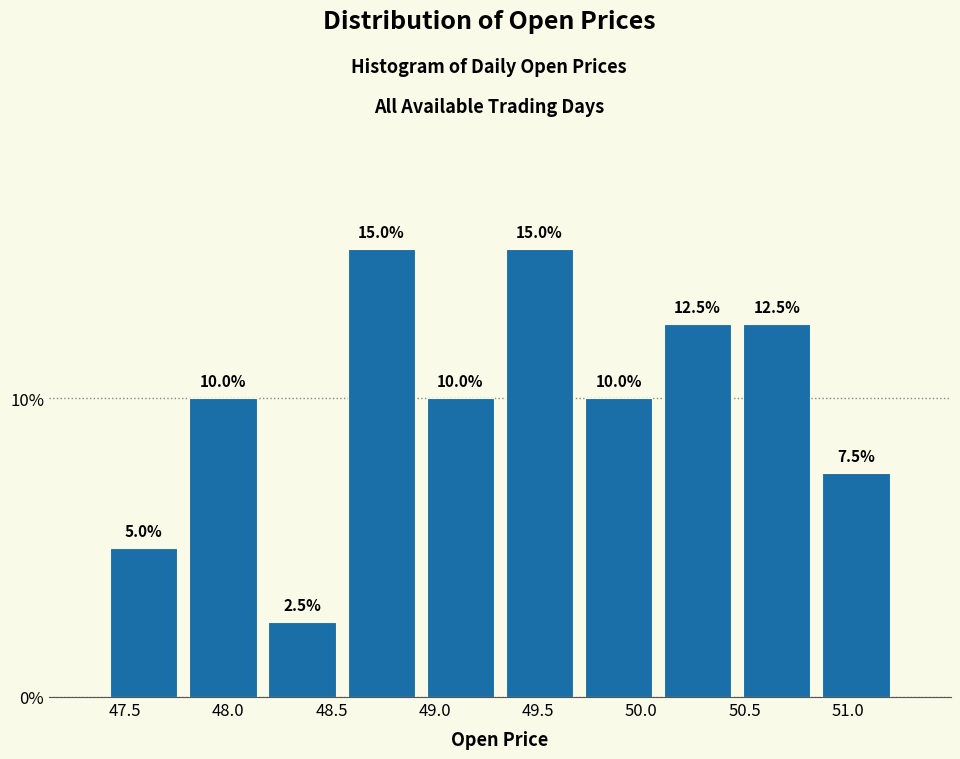

What is the height of the bar covering 48.95 to 49.30 on the x-axis? The bar edges are not printed on the chart, so give them approximately, as read against the axis.

10.0